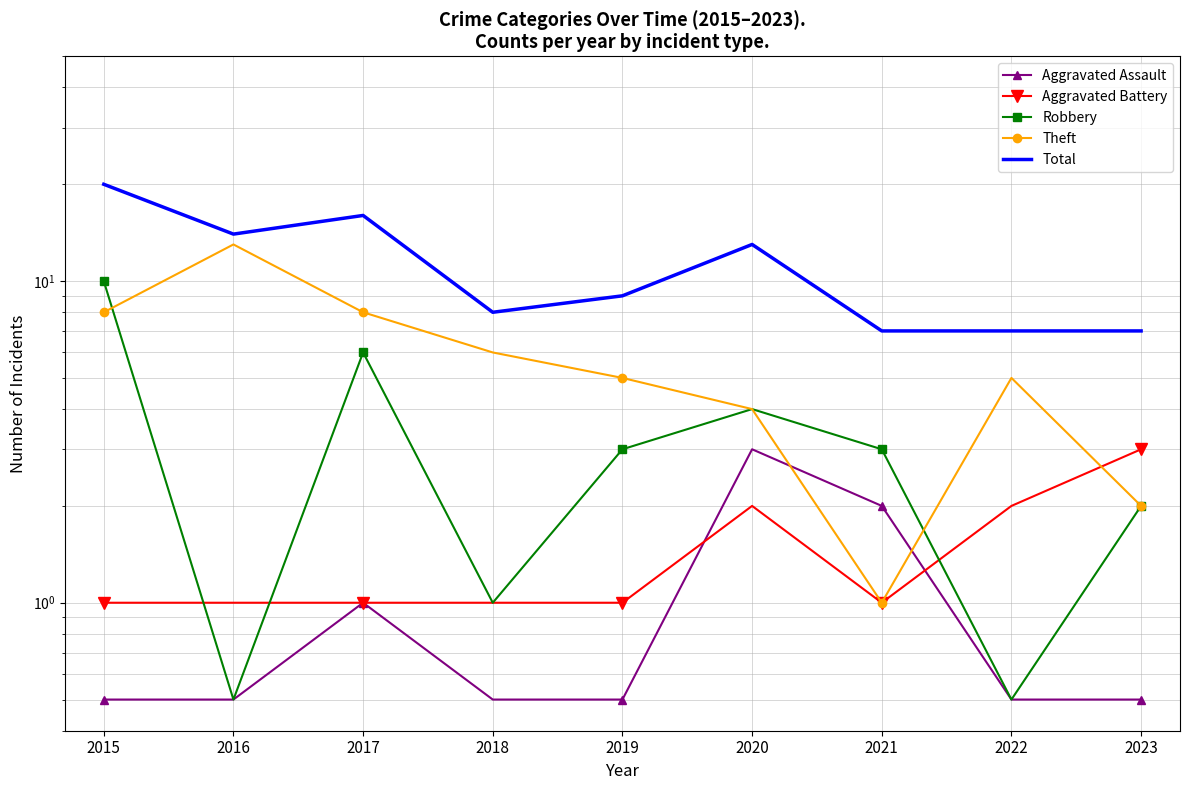

The Aggravated Assault series shows 0.5 at 2015. True or false?

True